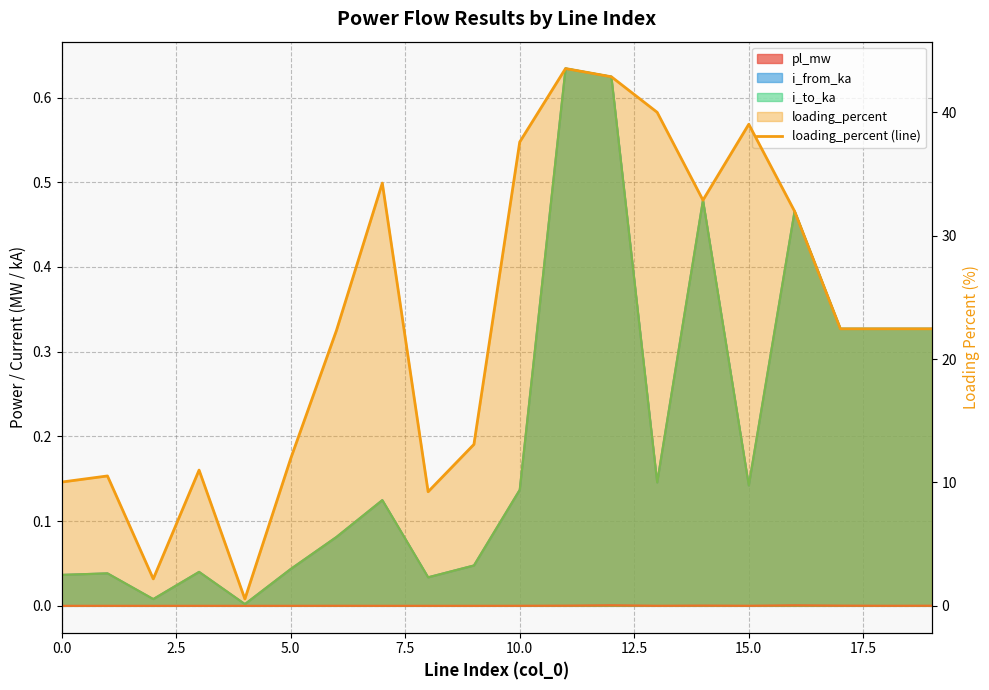

What is the average value?

23.0